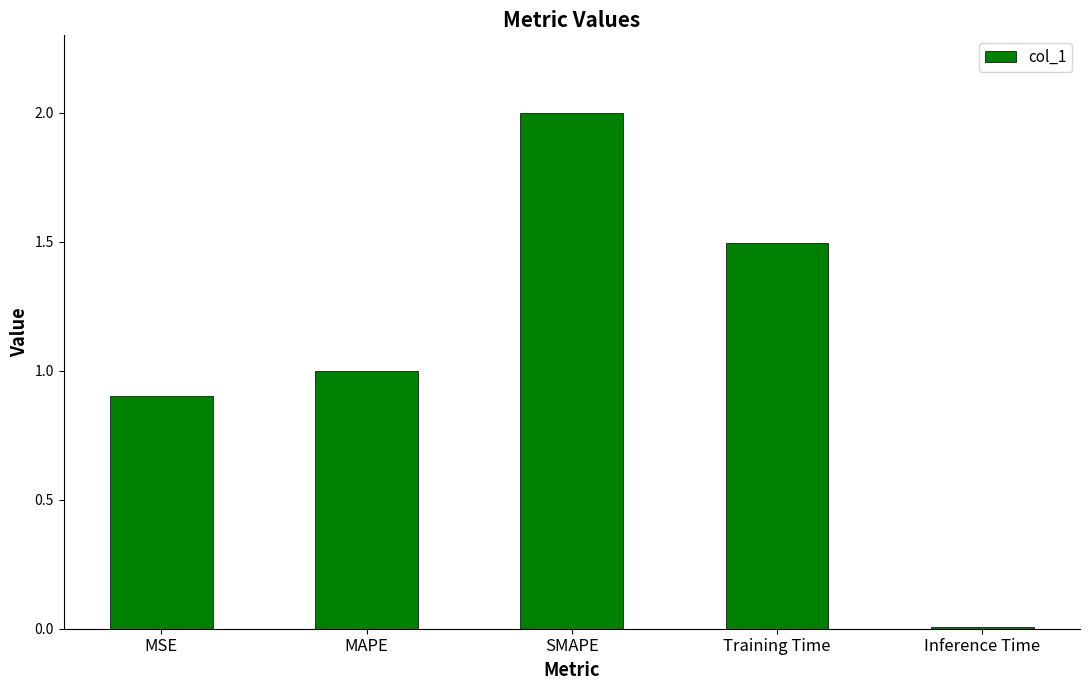

What is the change in value from MSE to SMAPE?

+1.1